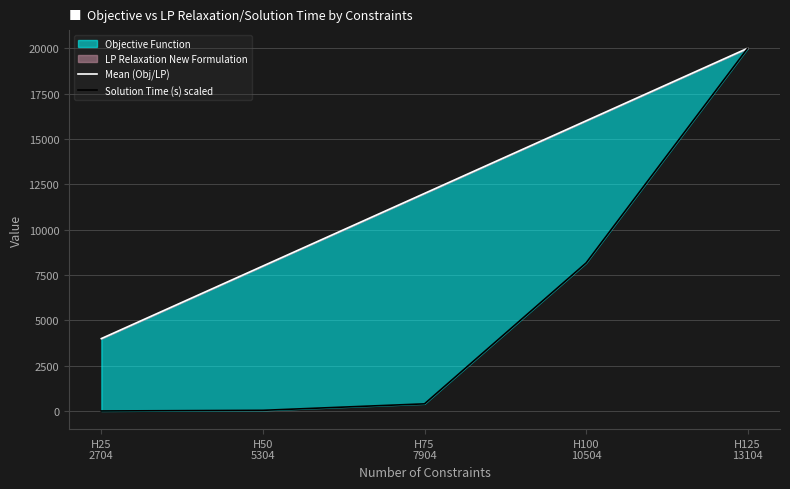

Which series has the widest spread of values?

Solution Time (s) scaled